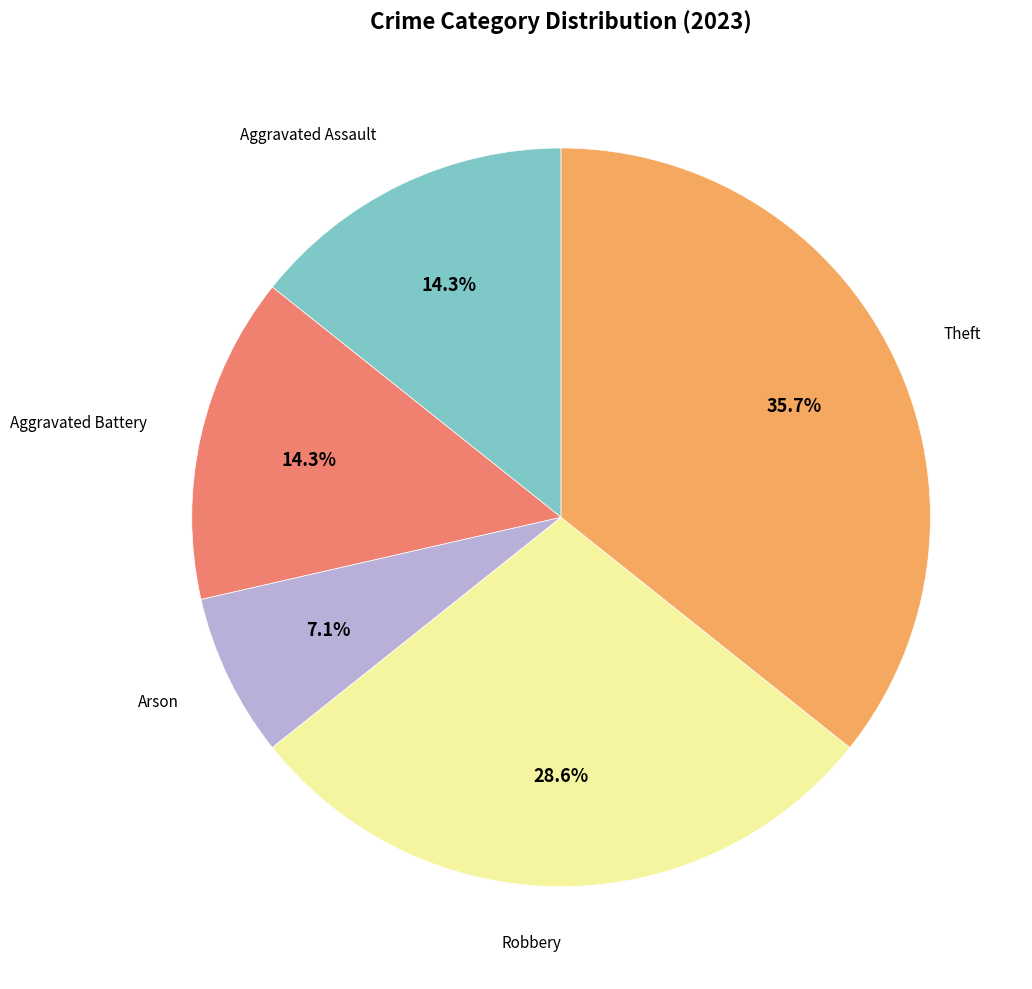

Is there any slice that represents more than half of the pie?

No